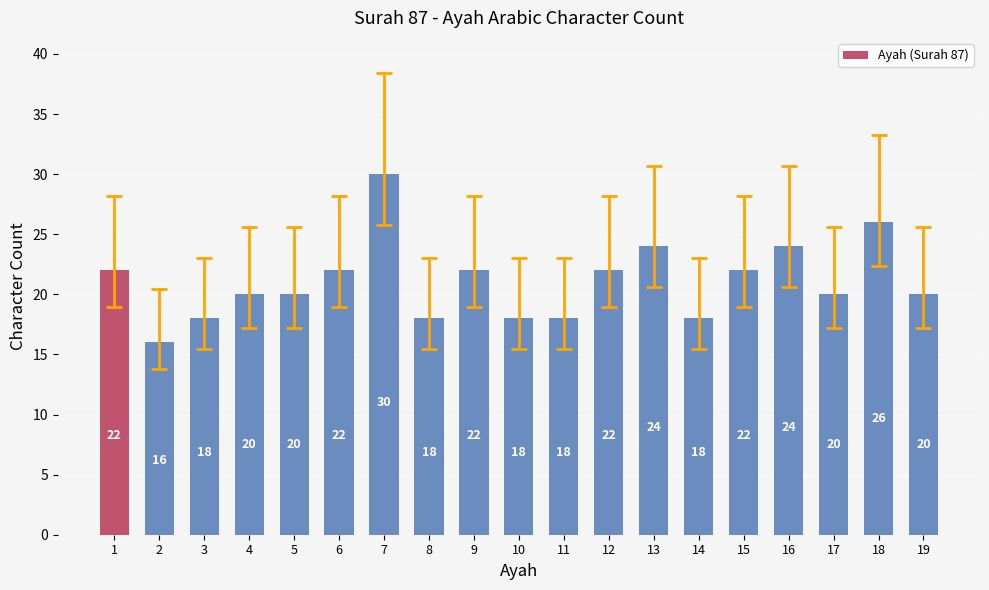

What is the ratio of the value at 13 to the value at 15?

1.1